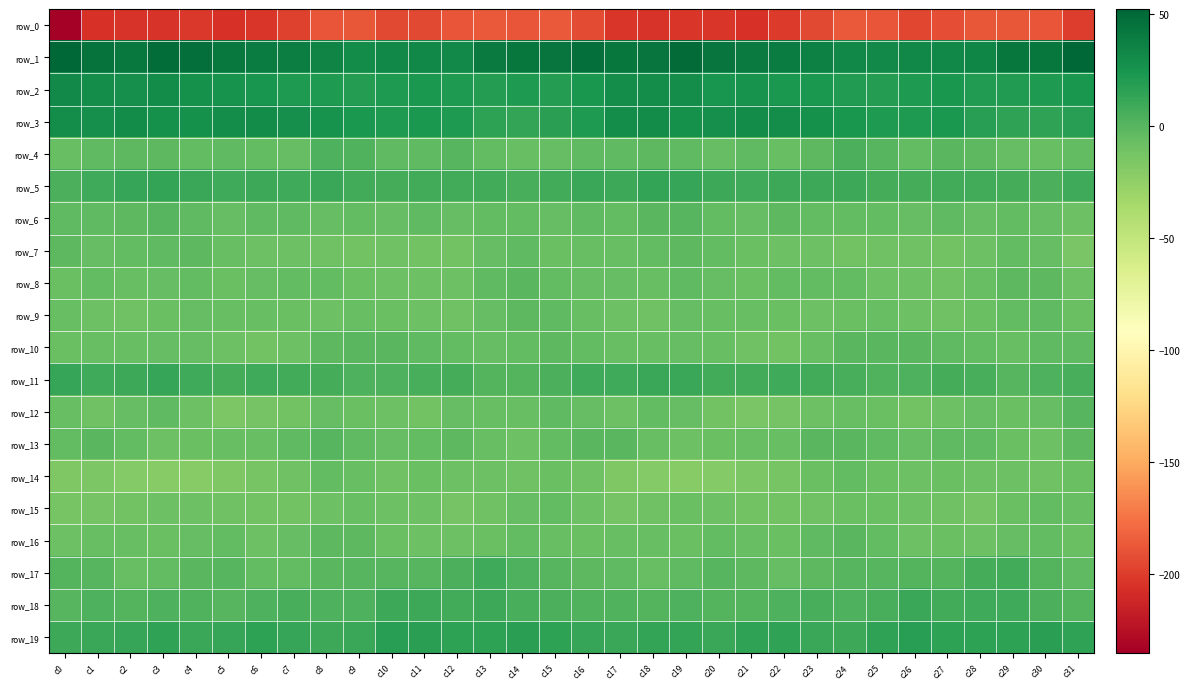

Count the number of data series in this chart.

20